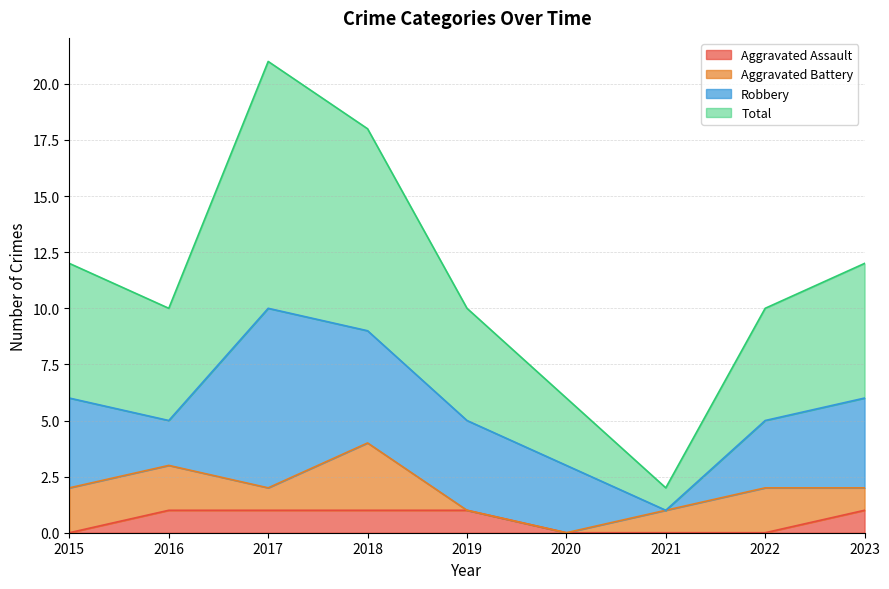

What is the lowest value of the Total series?

2